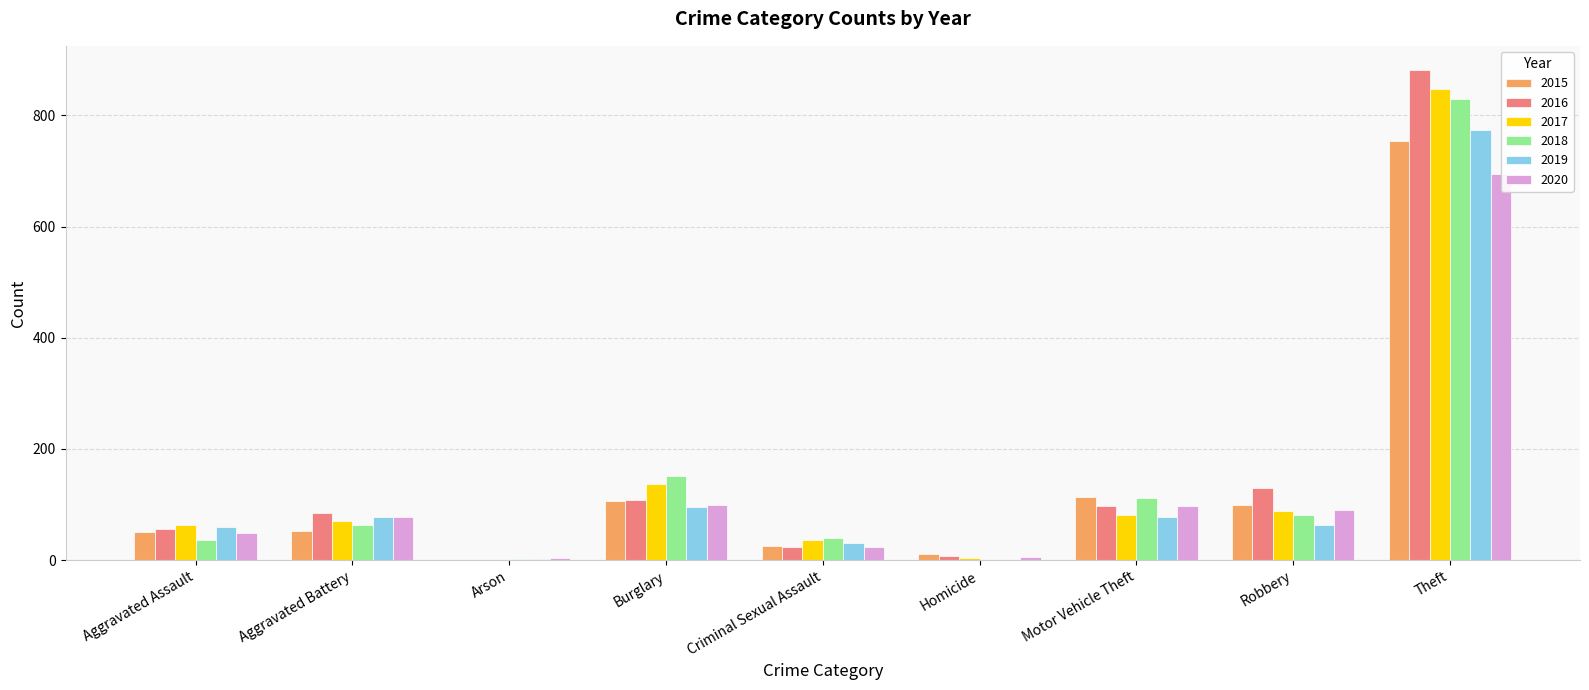

Count the number of categories in the chart.

9